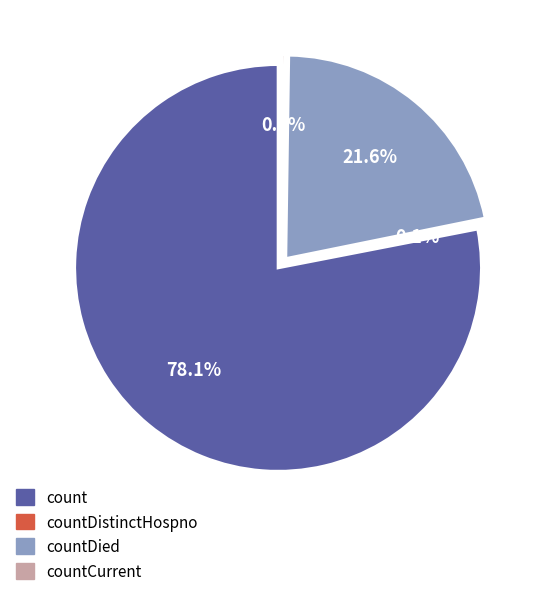

How much of the chart is everything except countDied?

78.4%